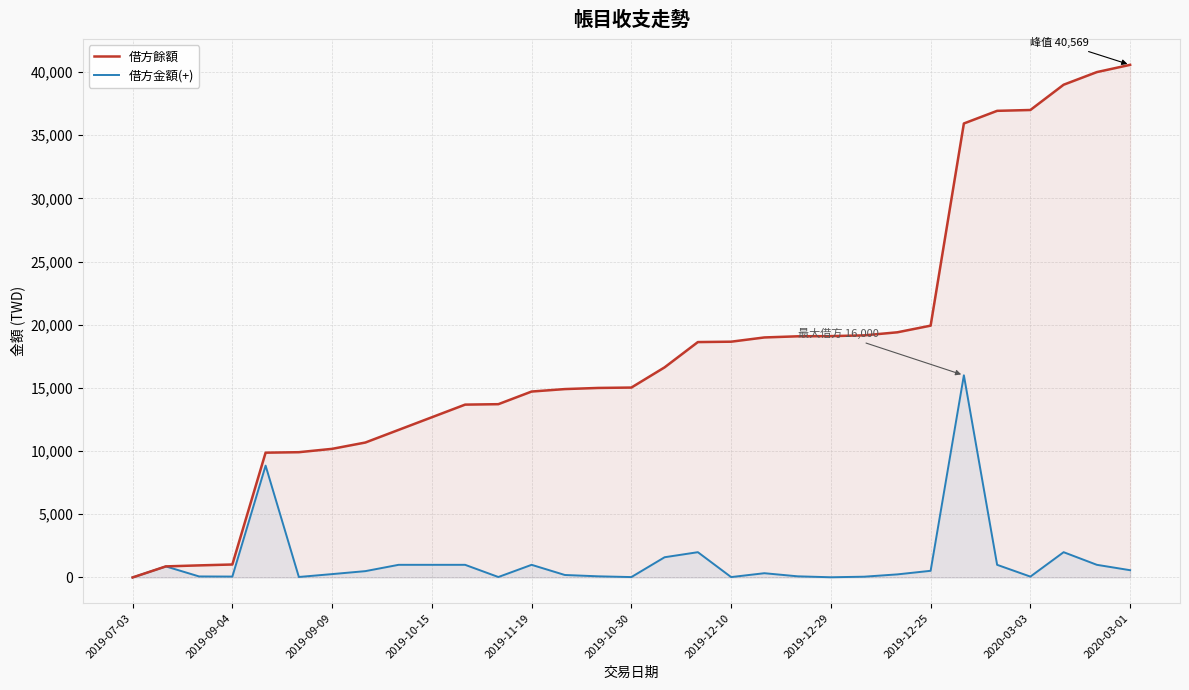

The value of 借方金額(+) at 2019-11-19 is 1000. True or false?

True